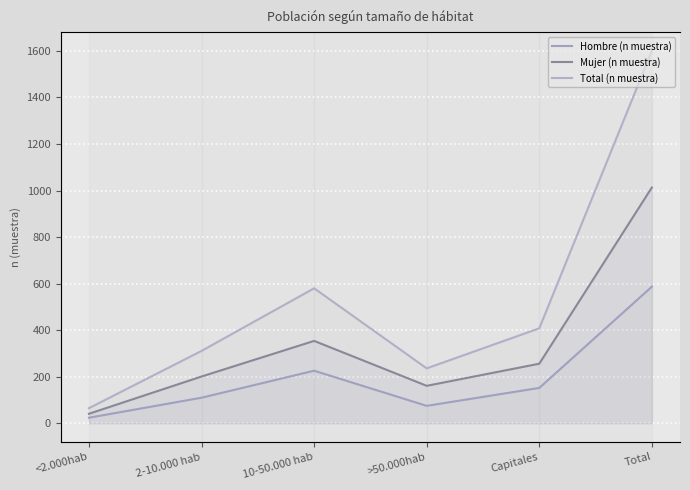

True or false: Hombre (n muestra) and Mujer (n muestra) intersect in this chart.

False